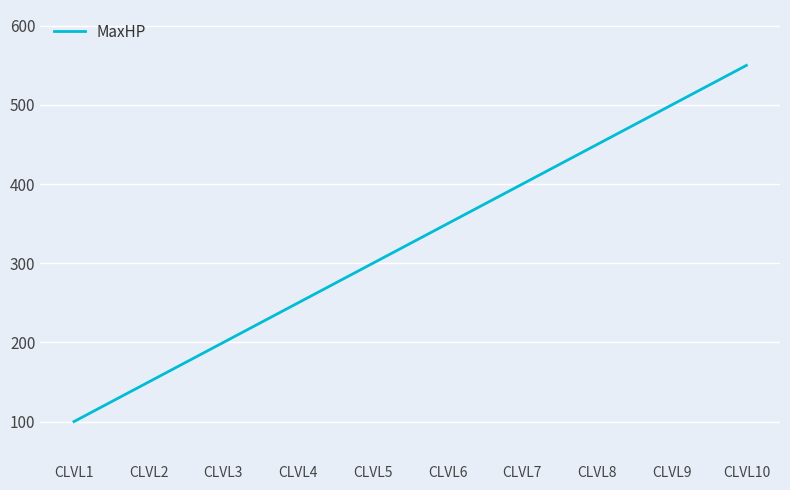

Is it true that the value at CLVL6 is 350?

True